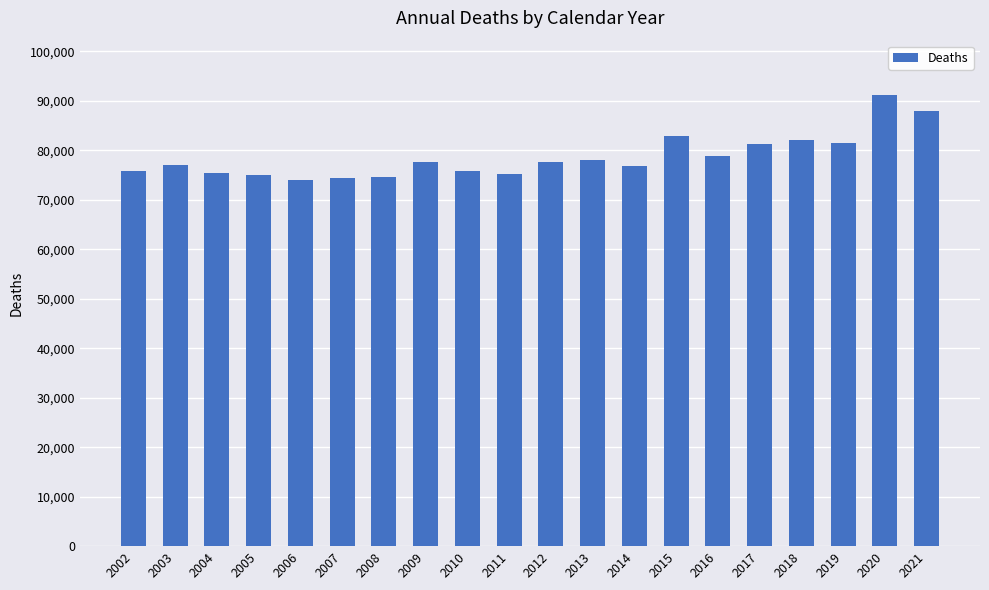

The chart shows a value of 136683 at 2021. True or false?

False